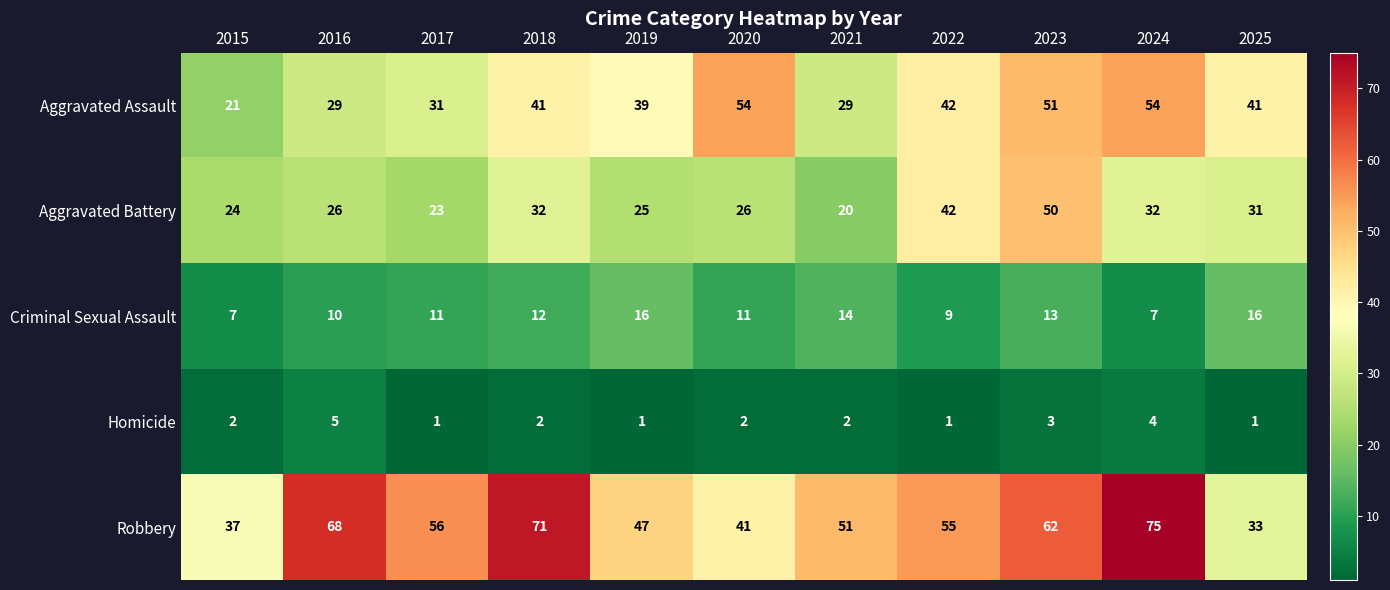

Which series has the widest spread of values?

Robbery